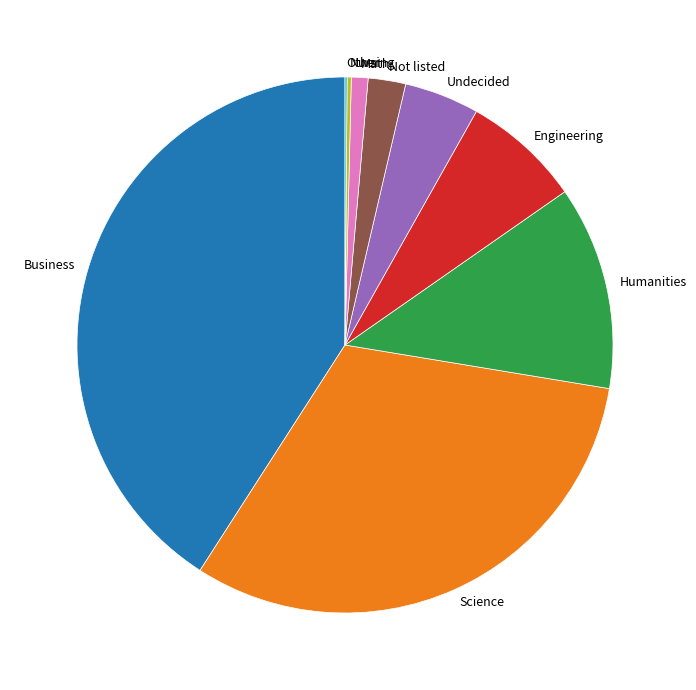

Combined, do Science and Not listed account for over 50%?

No